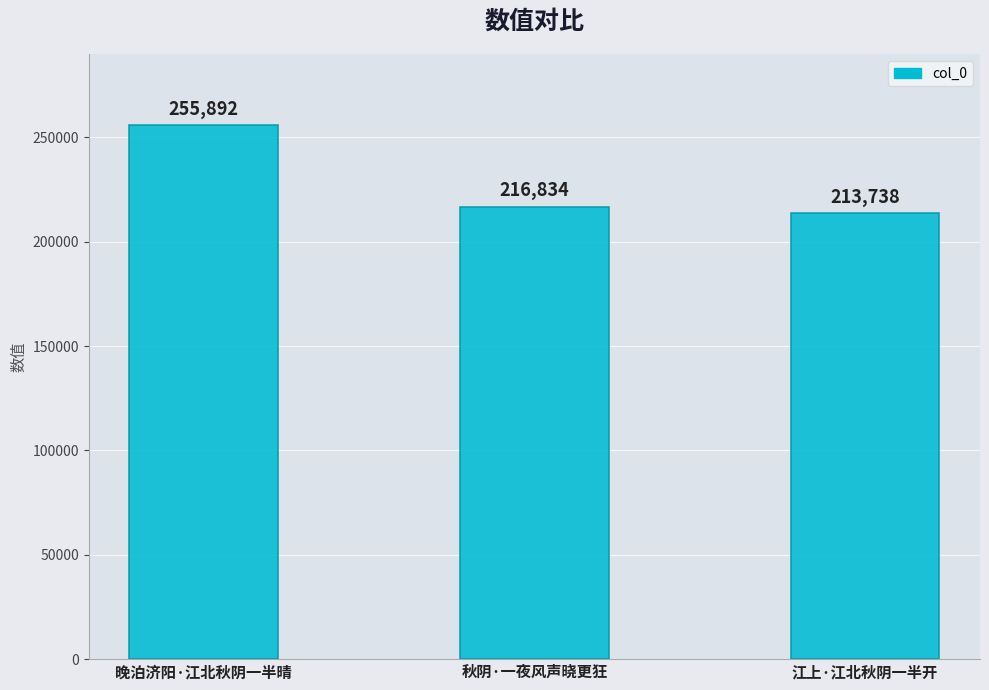

The value at 晚泊济阳·江北秋阴一半晴 is 255892. True or false?

True